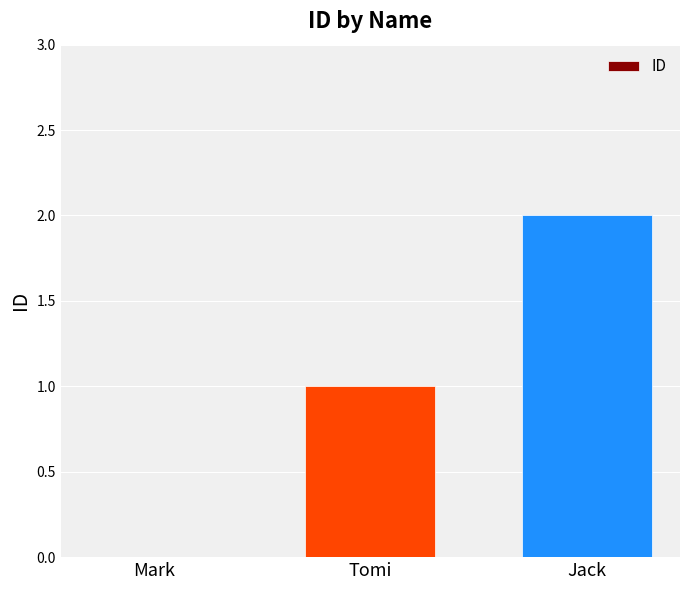

Is it true that the value at Mark is 0?

True